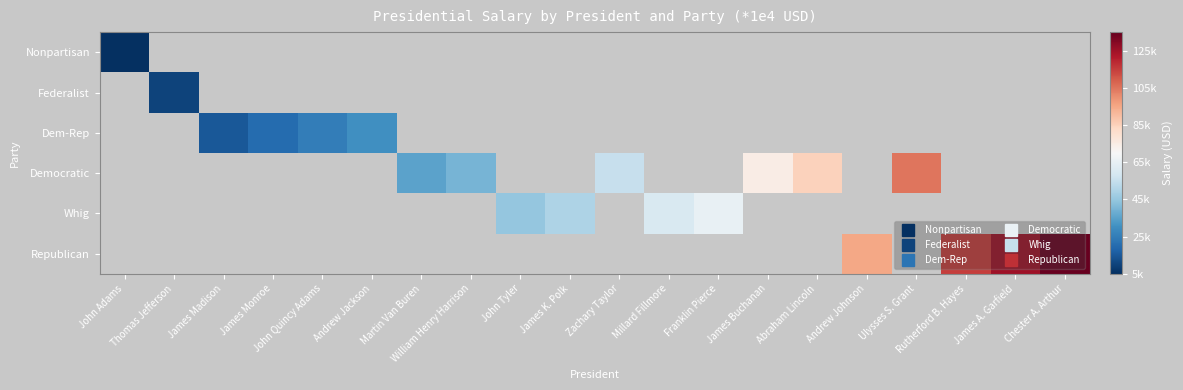

Which category has the highest value across all series?

Chester A. Arthur